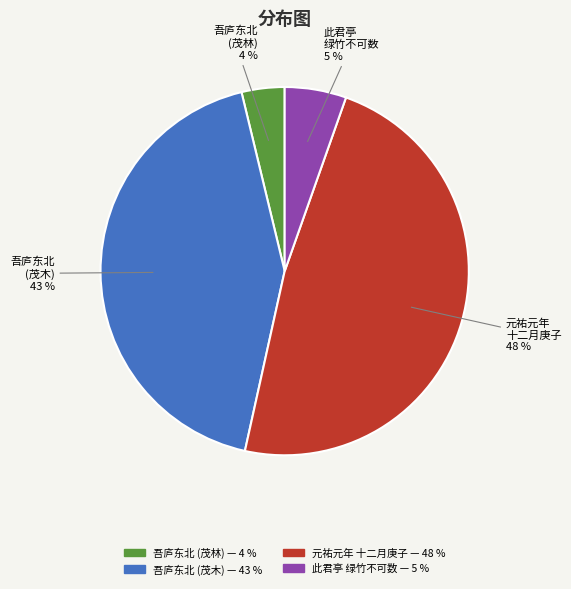

Is there any slice that represents more than half of the pie?

No